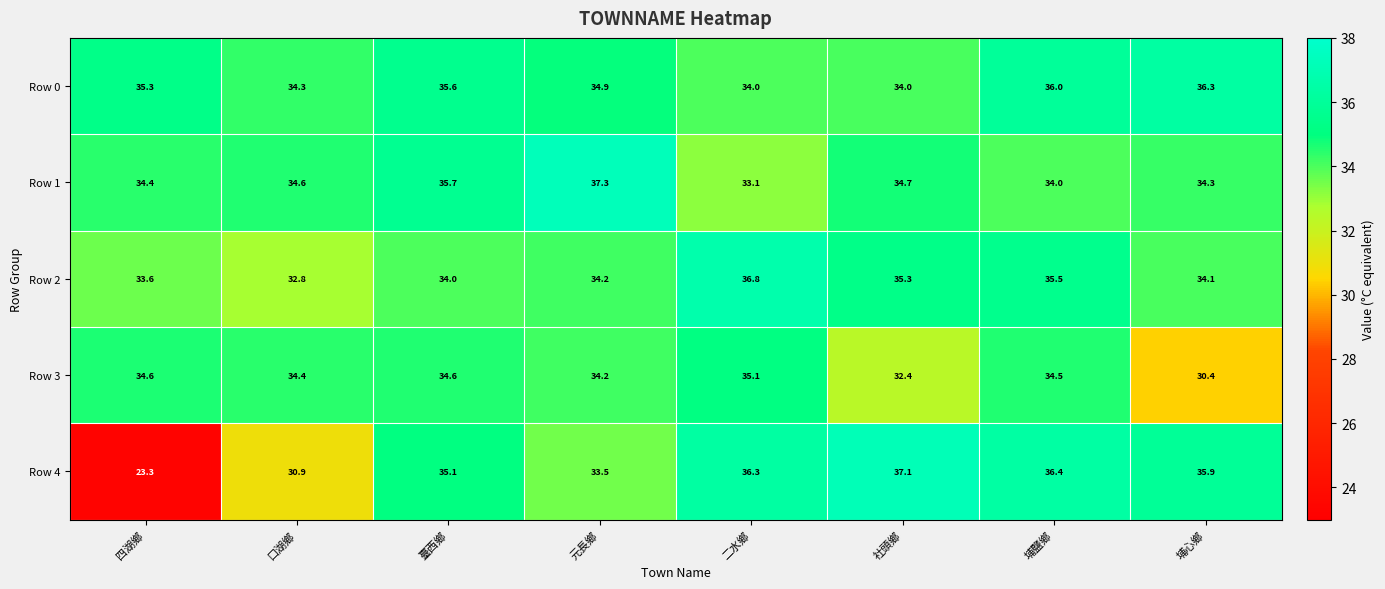

What is the highest value of the Row 3 series?

35.1